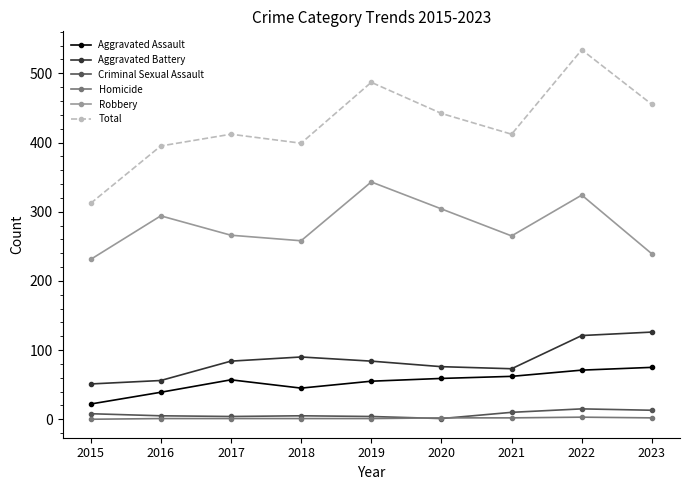

True or false: Total and Criminal Sexual Assault cross at least once.

False